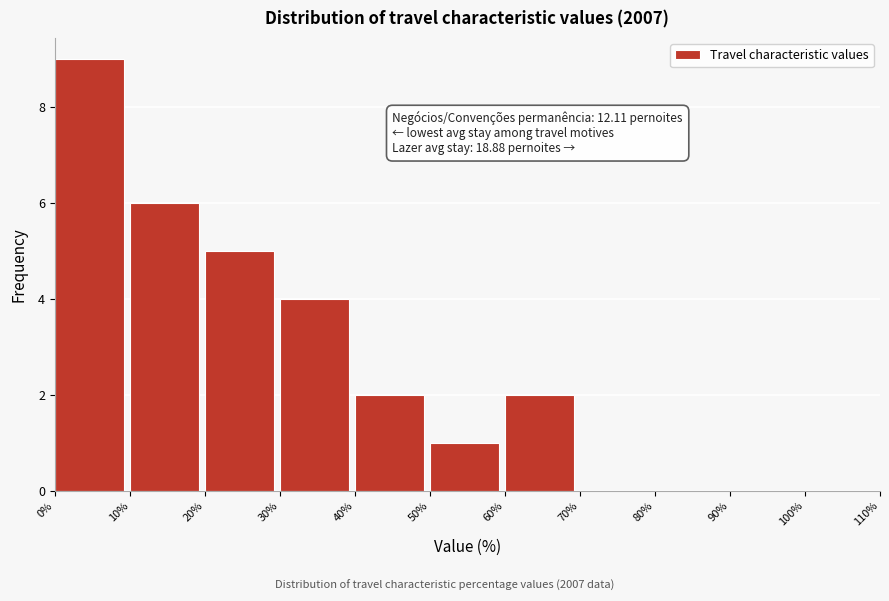

Which range on the x-axis has the tallest bar?

0% to 10%